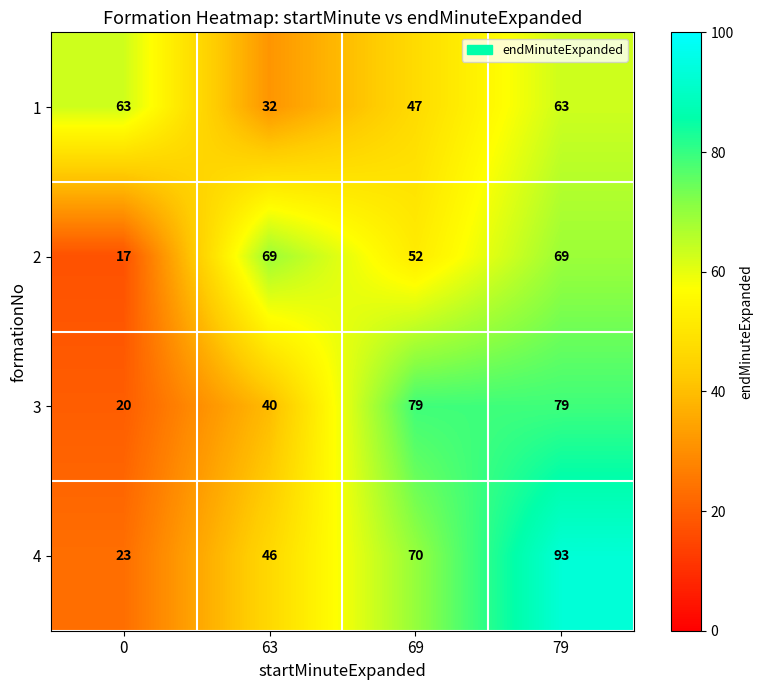

What is the maximum value shown in the chart?

93